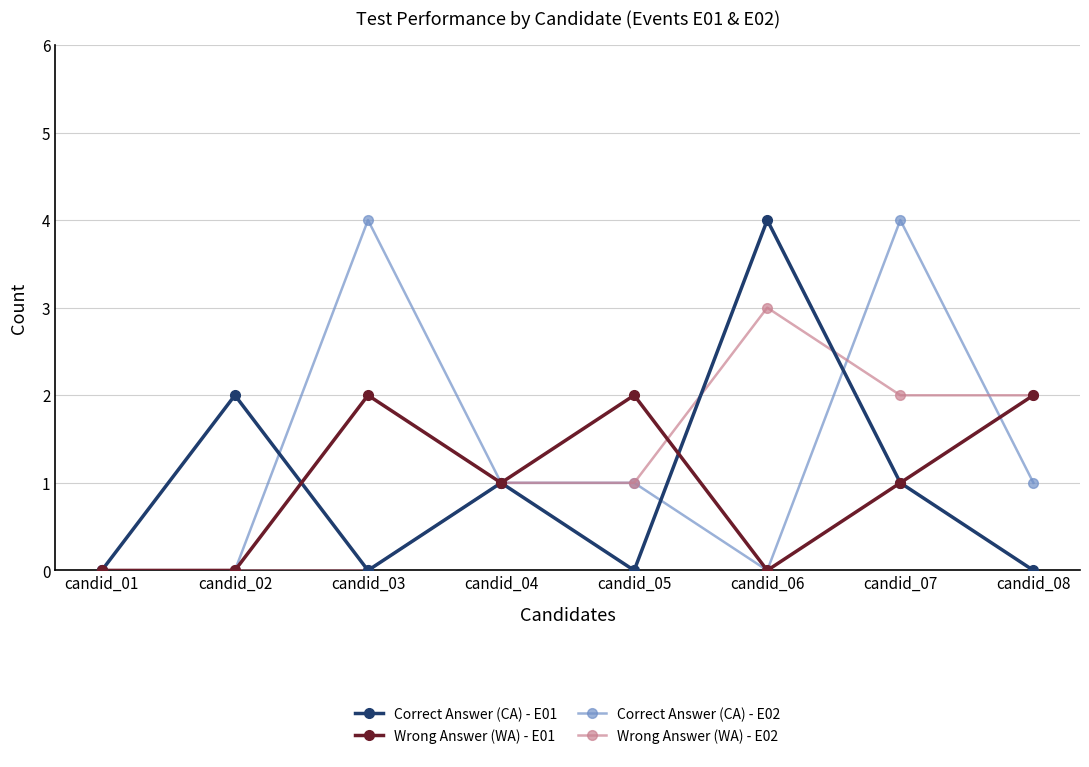

How many lines are shown in the chart?

4